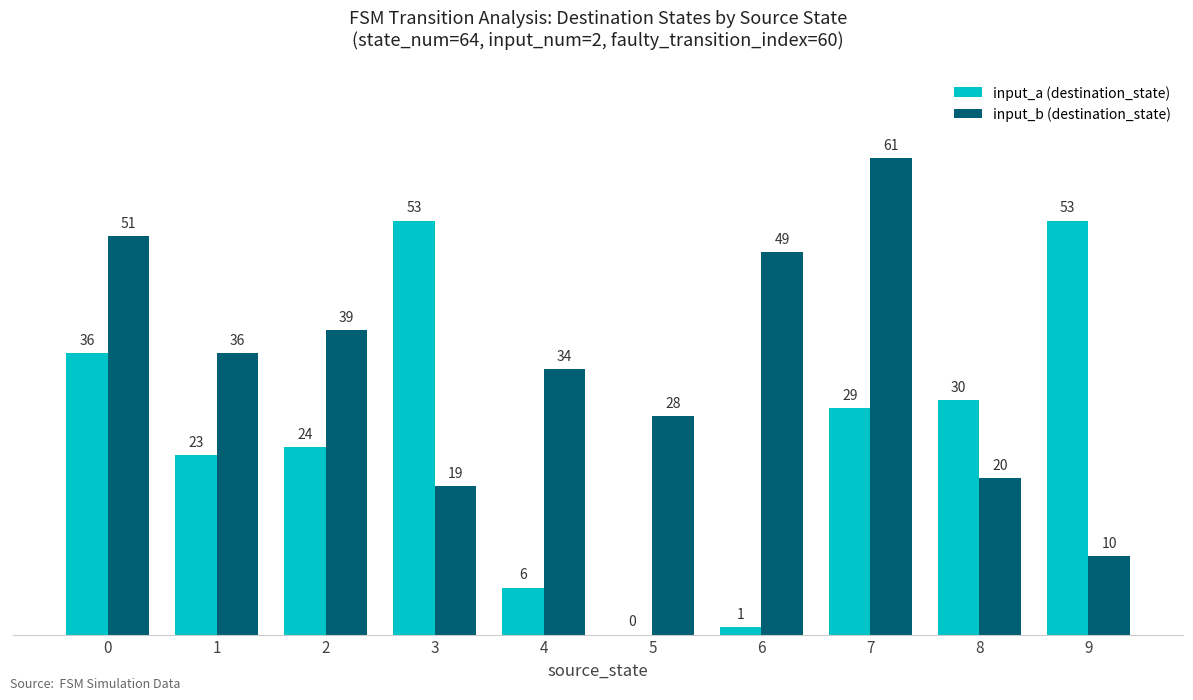

How many data points does each series have?

10